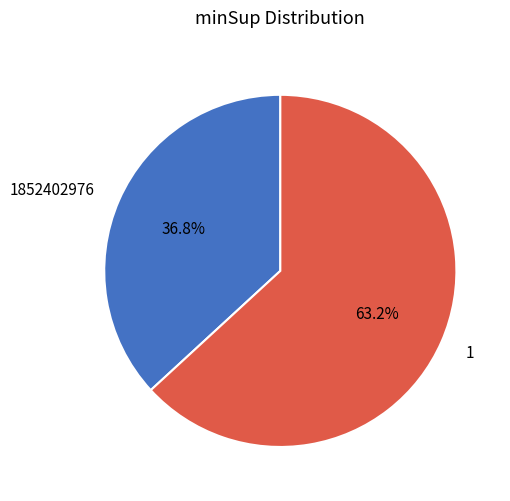

Rank the categories by value from highest to lowest.

1, 1852402976